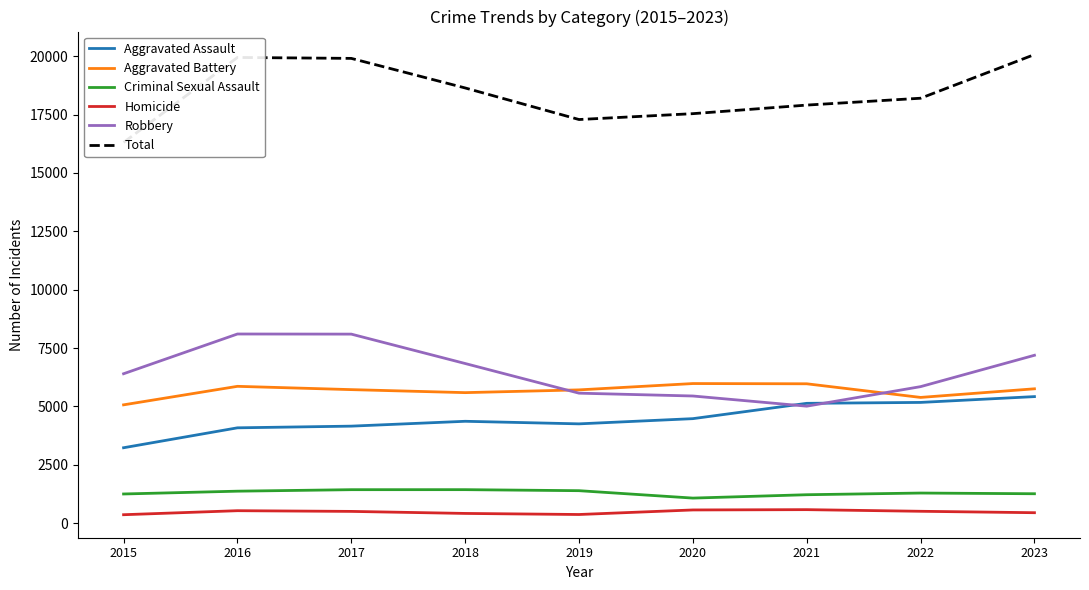

True or false: Aggravated Assault has a value of 8206 at 2023.

False